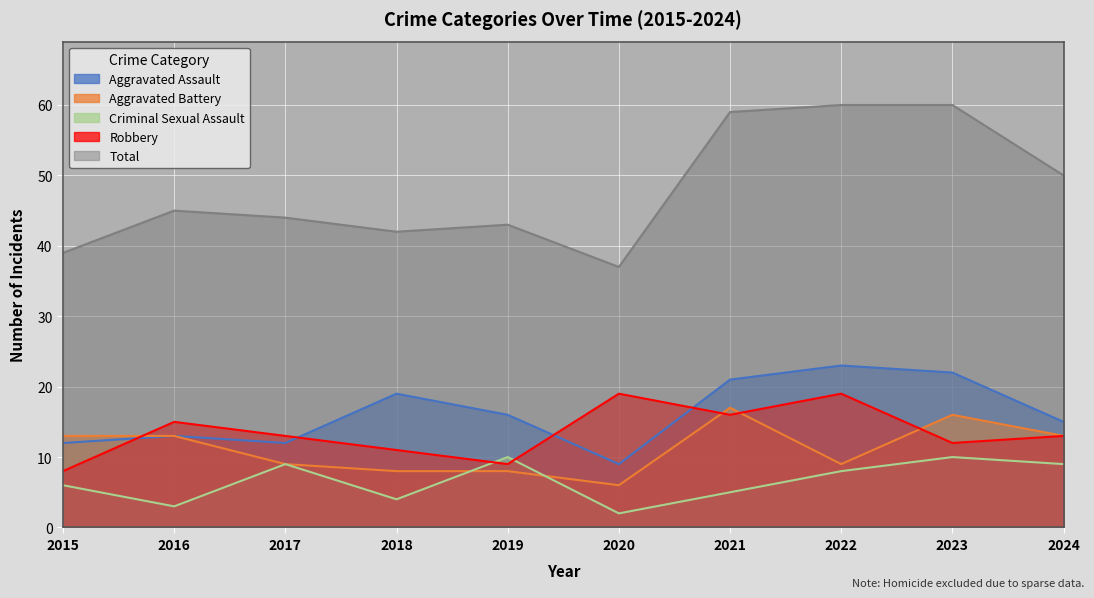

Which label corresponds to the largest value in the chart?

2022